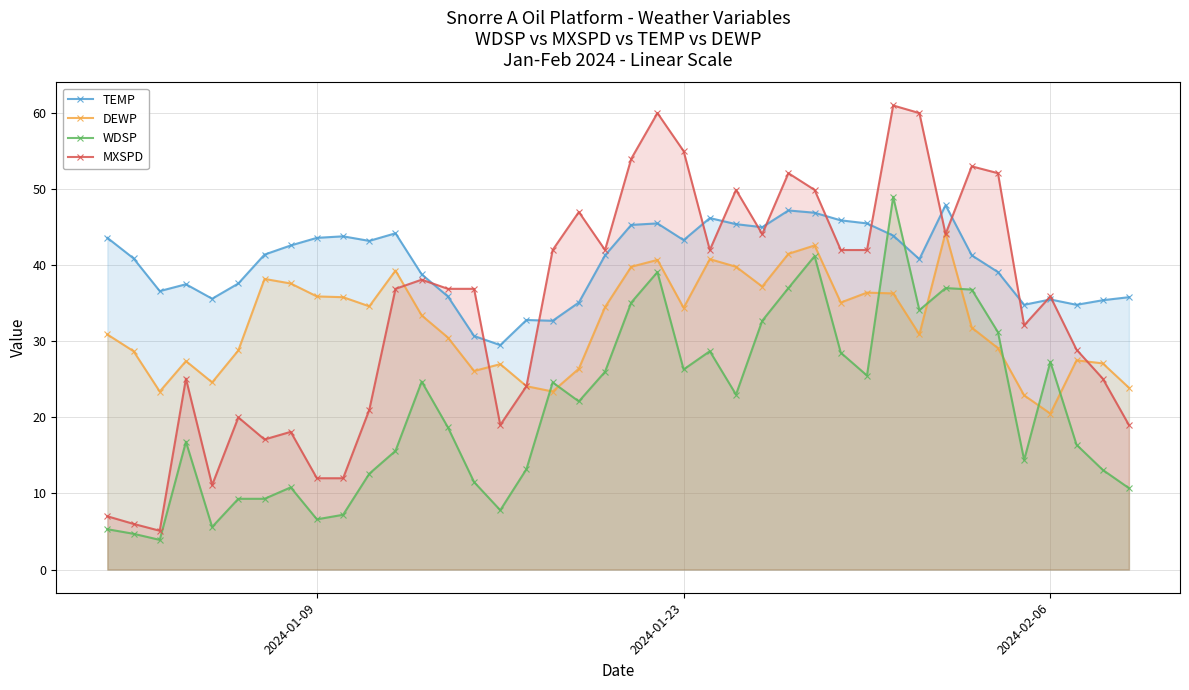

True or false: DEWP and TEMP cross at least once.

False